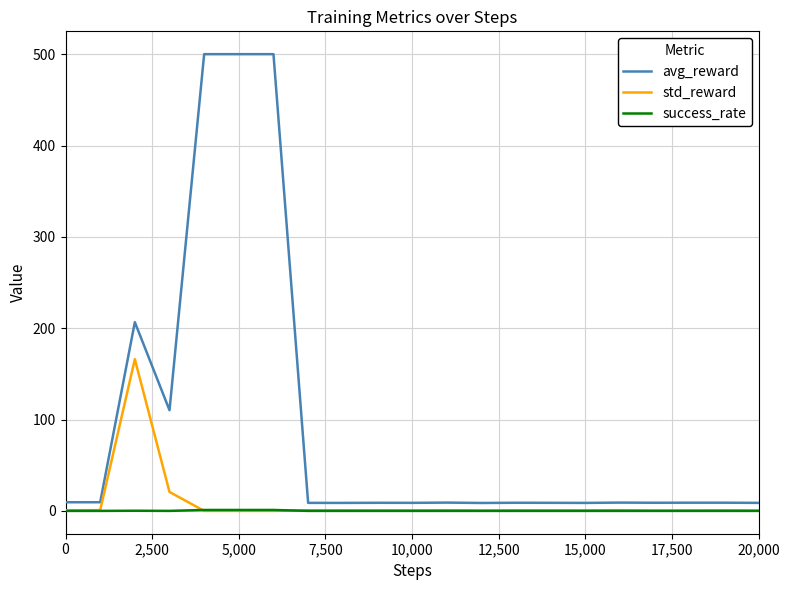

Rank the series by their maximum value, from highest to lowest.

avg_reward, std_reward, success_rate